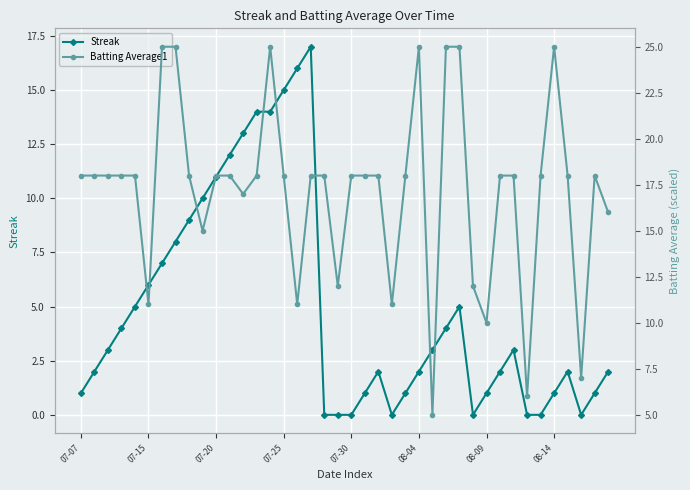

Reading left to right, transcribe all the data shown in this chart.

Streak: 1.0	2.0	3.0	4.0	5.0	6.0	7.0	8.0	9.0	10.0	11.0	12.0	13.0	14.0	14.0	15.0	16.0	17.0	0.0	0.0	0.0	1.0	2.0	0.0	1.0	2.0	3.0	4.0	5.0	0.0	1.0	2.0	3.0	0.0	0.0	1.0	2.0	0.0	1.0	2.0
Batting Average1: 18.0	18.0	18.0	18.0	18.0	11.0	25.0	25.0	18.0	15.0	18.0	18.0	17.0	18.0	25.0	18.0	11.0	18.0	18.0	12.0	18.0	18.0	18.0	11.0	18.0	25.0	5.0	25.0	25.0	12.0	10.0	18.0	18.0	6.0	18.0	25.0	18.0	7.0	18.0	16.0